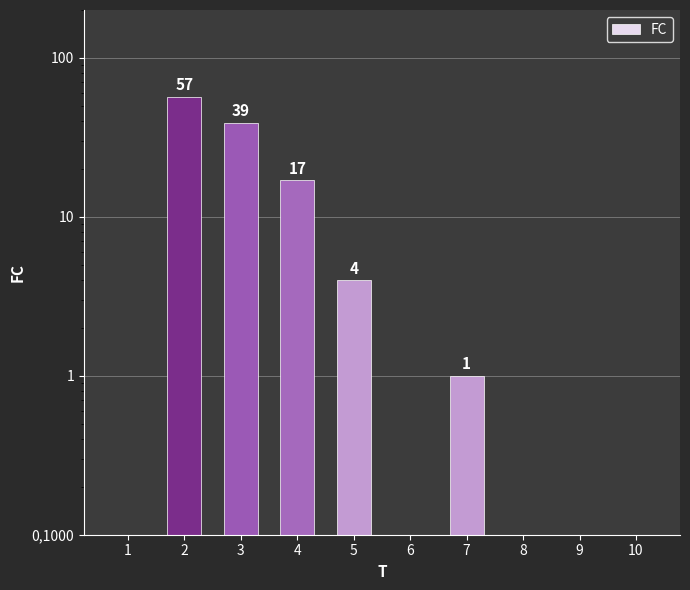

How many distinct data groups are displayed?

1